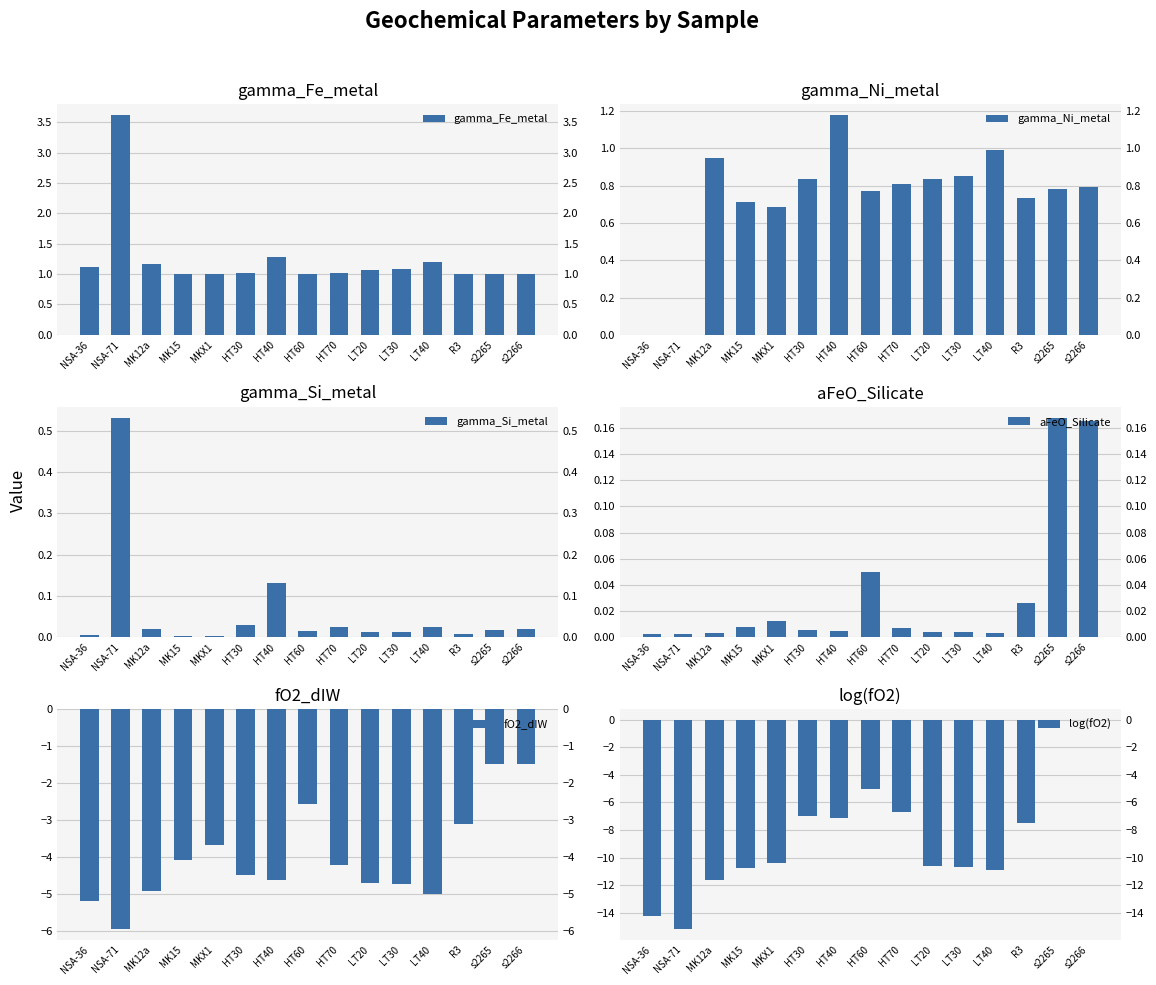

What is the total value across all series at HT70?

-9.0